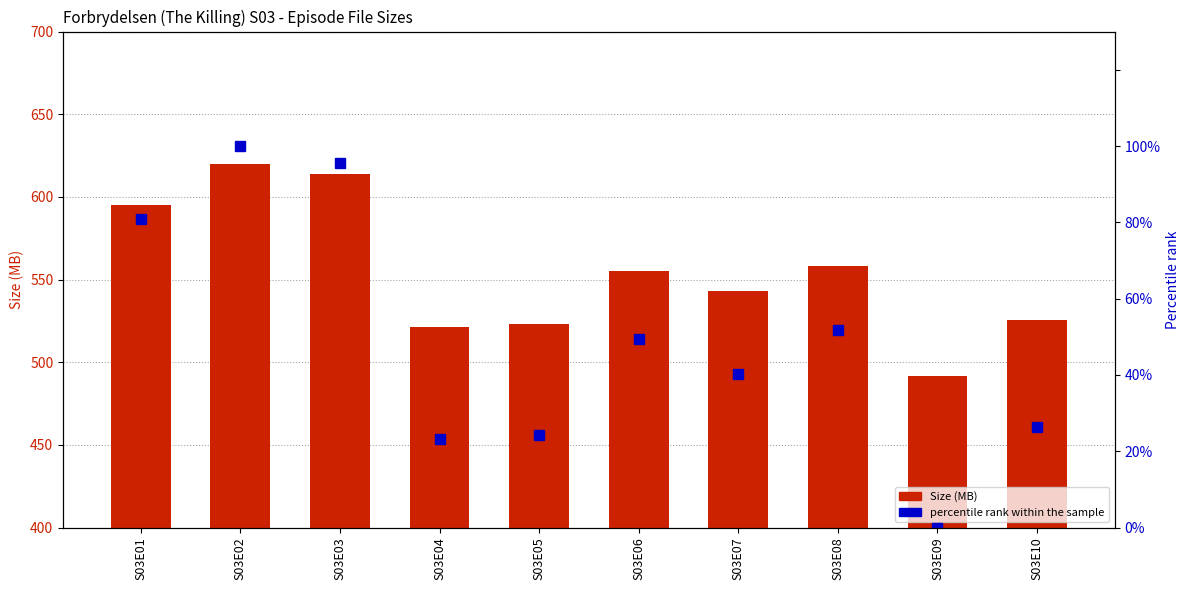

Reading left to right, list all the values displayed in this chart.

Size (MB): 595.2	619.7	614.1	521.5	522.9	555.0	543.4	558.1	491.9	525.7
percentile rank within the sample: 80.8	100.0	95.6	23.1	24.2	49.4	40.3	51.8	0.0	26.4